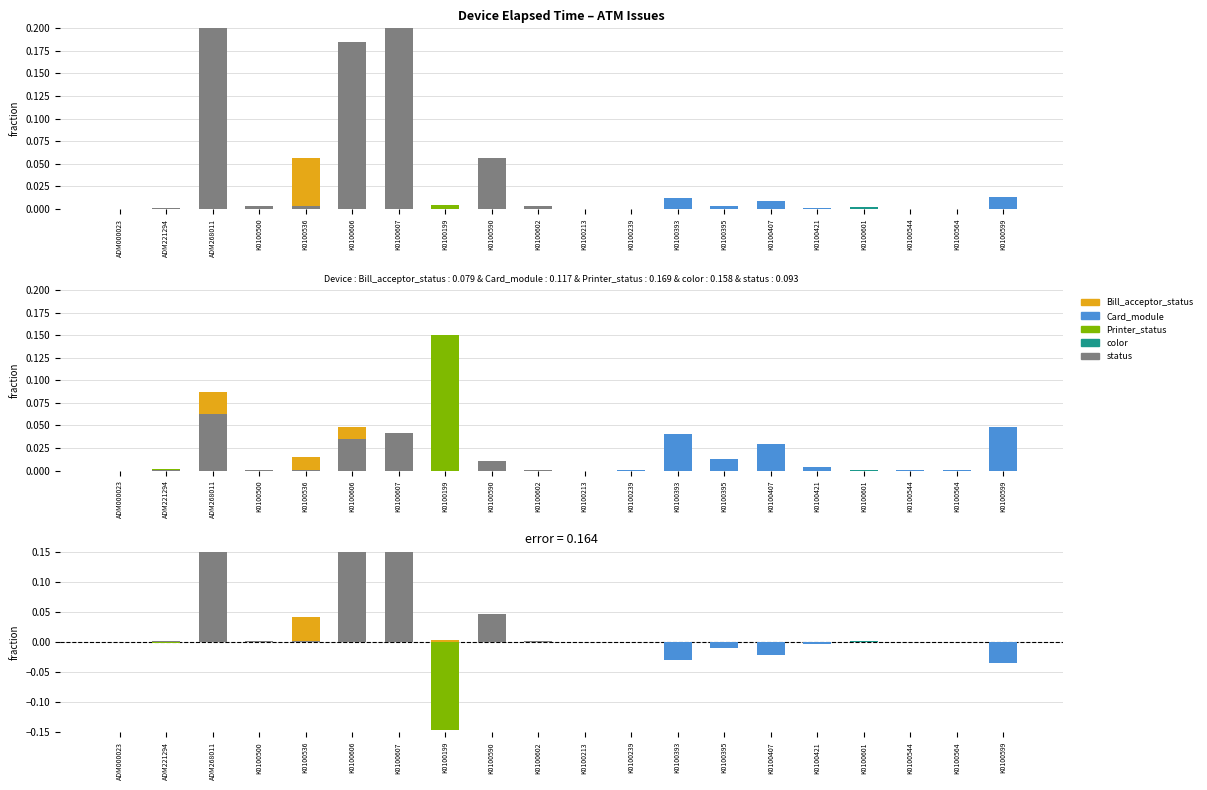

Between K0100393 and K0100407, which series saw the biggest shift?

Card_module